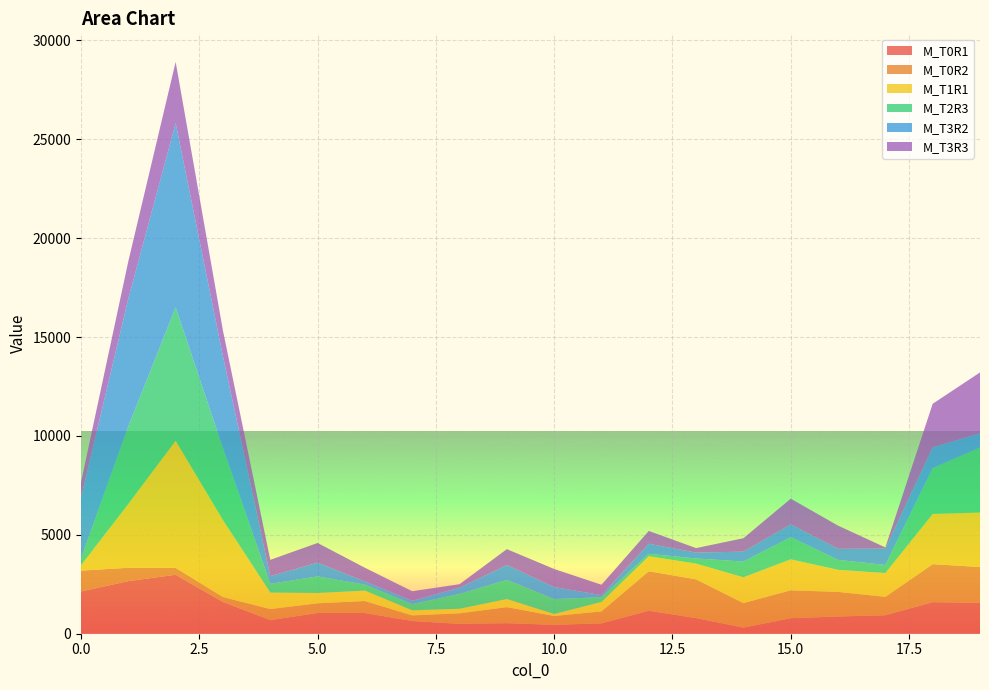

Reading left to right, transcribe all the data shown in this chart.

M_T0R1: 2135.0	2659.6	2982.5	1605.5	688.2	1048.6	1047.3	643.2	498.4	534.5	449.3	525.8	1163.4	789.7	308.9	784.8	872.3	934.0	1596.9	1564.9
M_T0R2: 1056.0	674.0	348.6	247.9	558.8	489.0	605.1	282.5	534.4	809.2	447.9	601.8	1996.1	1958.6	1237.4	1410.5	1243.5	929.2	1919.8	1808.6
M_T1R1: 269.0	3234.9	6429.7	3896.8	832.0	521.8	526.3	258.1	230.3	408.3	100.7	477.7	761.0	796.9	1306.6	1565.1	1115.8	1203.5	2539.6	2752.9
M_T2R3: 343.0	3926.1	6745.4	3638.7	446.9	839.3	304.9	316.0	750.1	975.6	754.7	241.2	119.8	260.0	796.8	1121.6	504.9	409.7	2316.1	3288.4
M_T3R2: 3080.0	6455.3	9312.9	4641.8	387.2	692.6	159.8	168.1	315.1	745.3	608.8	105.1	508.7	295.5	501.1	645.0	556.5	827.9	1052.5	723.3
M_T3R3: 781.0	1885.4	3091.6	1290.2	821.9	997.4	691.7	481.5	176.0	803.1	911.5	524.5	647.3	229.0	677.7	1300.6	1172.5	58.1	2201.6	3072.5